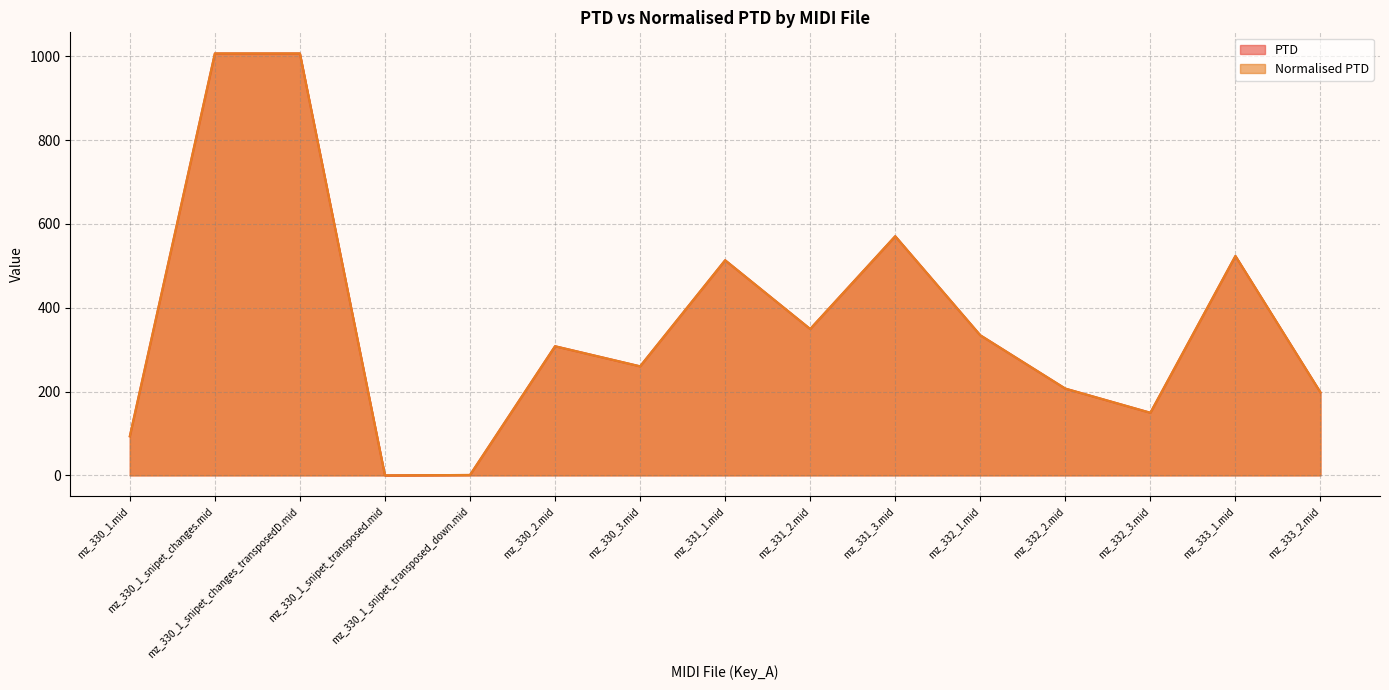

What are all the series names shown in the legend?

PTD, Normalised PTD